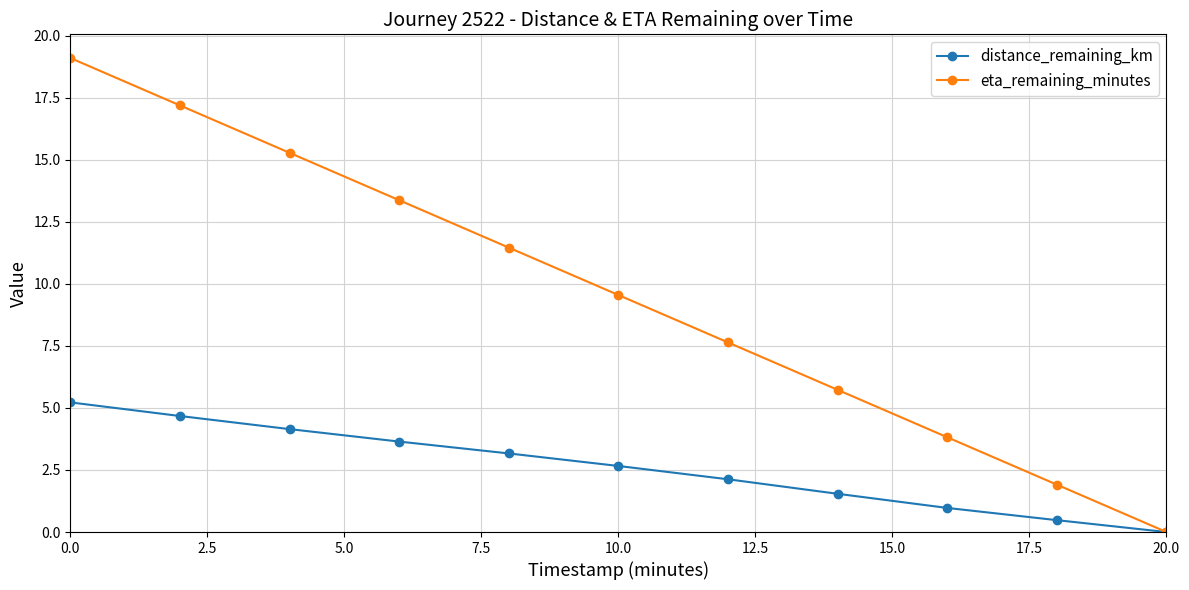

Does the chart display data point markers on the line(s)?

Yes